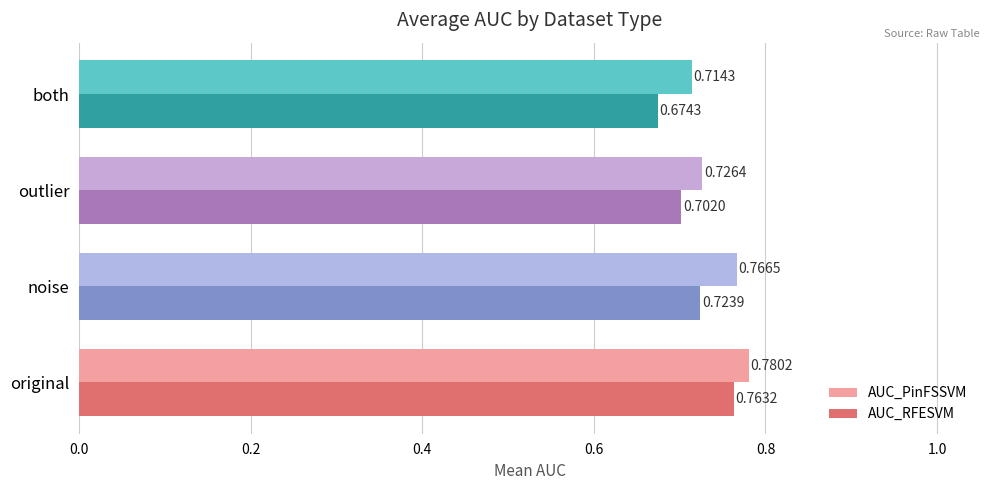

Which series has the largest total across all categories?

AUC_PinFSSVM